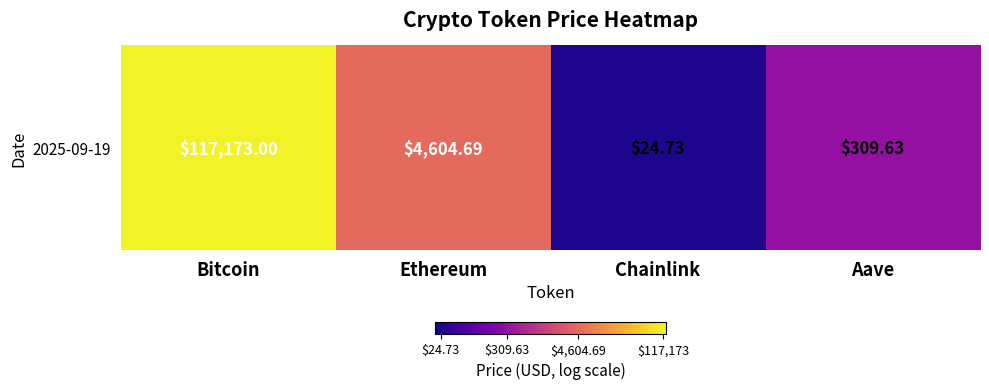

What is the difference between the values at Chainlink and Bitcoin?

3.7